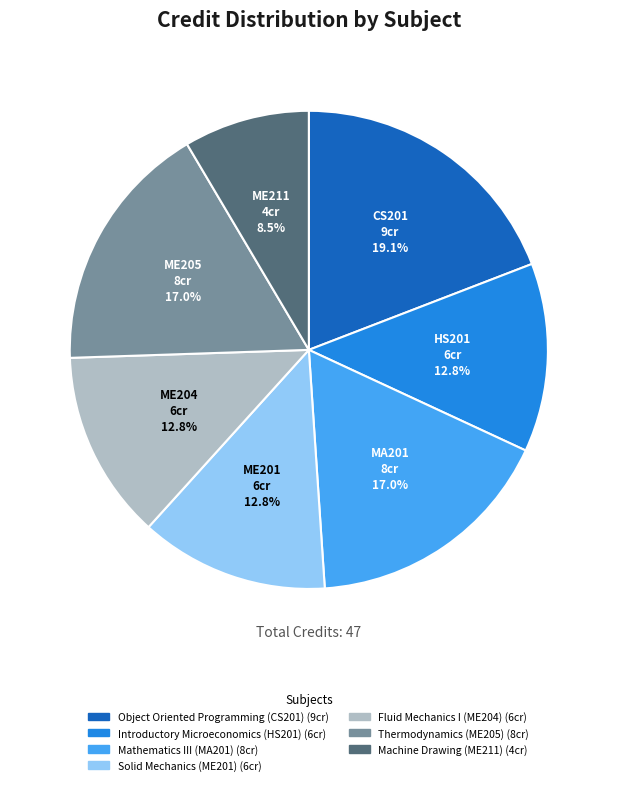

Approximately how many times larger is the value at Object Oriented Programming (CS201) compared to Introductory Microeconomics (HS201)?

1.5